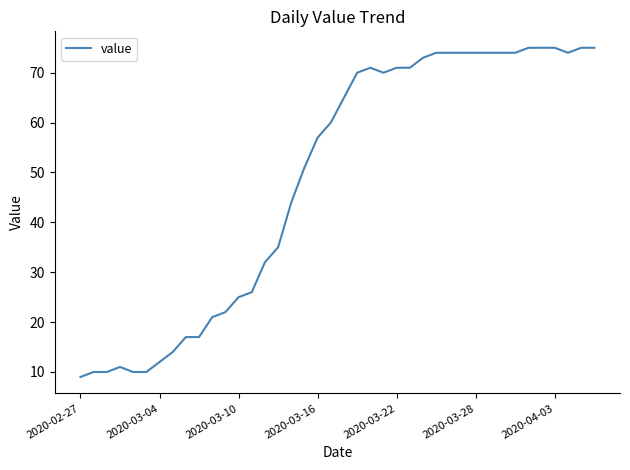

What is the difference between the maximum and minimum values?

66